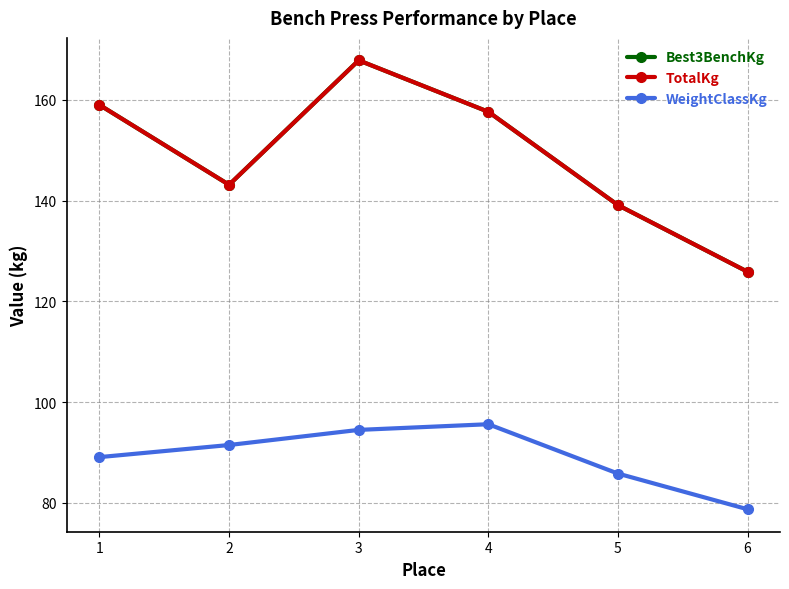

True or false: Best3BenchKg has more than 0 points higher than both neighbors.

True